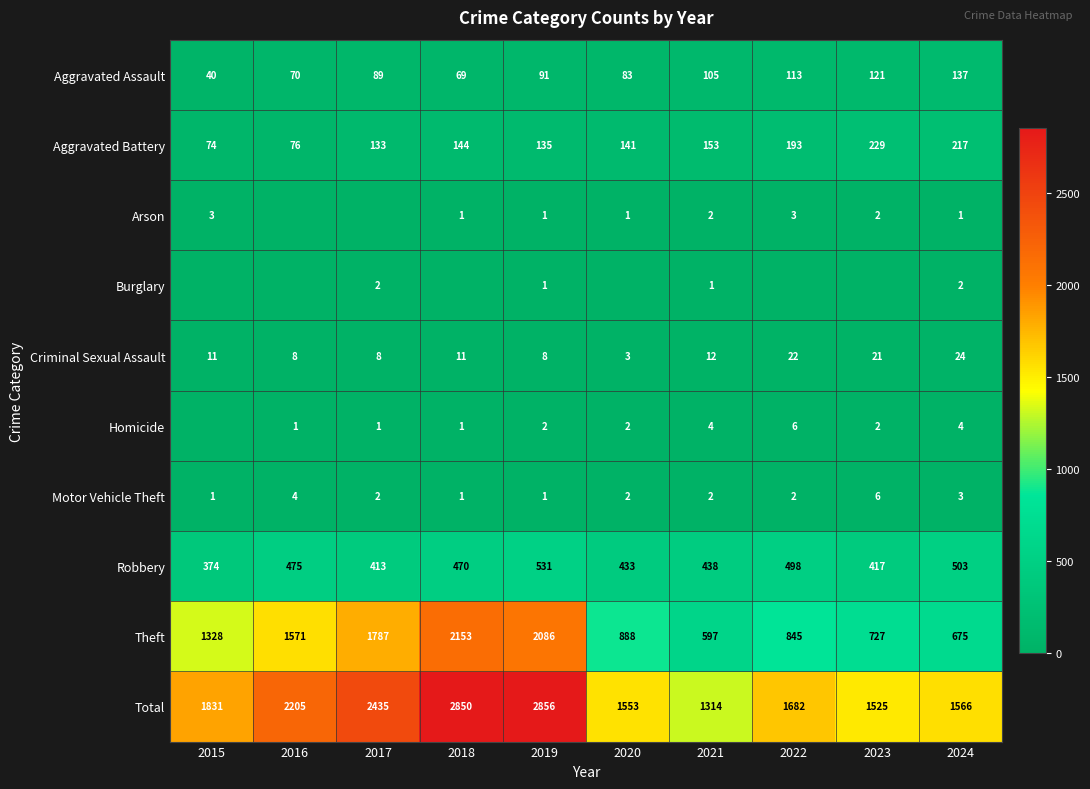

What is the maximum value shown in the chart?

2856